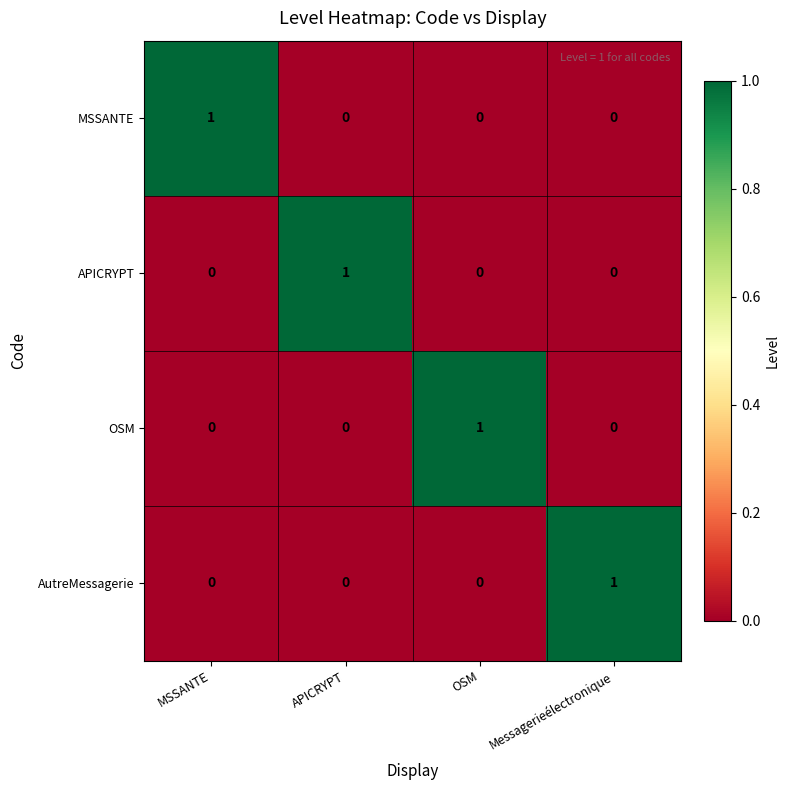

Is the value of AutreMessagerie at MSSANTE greater than the value of APICRYPT at APICRYPT?

No